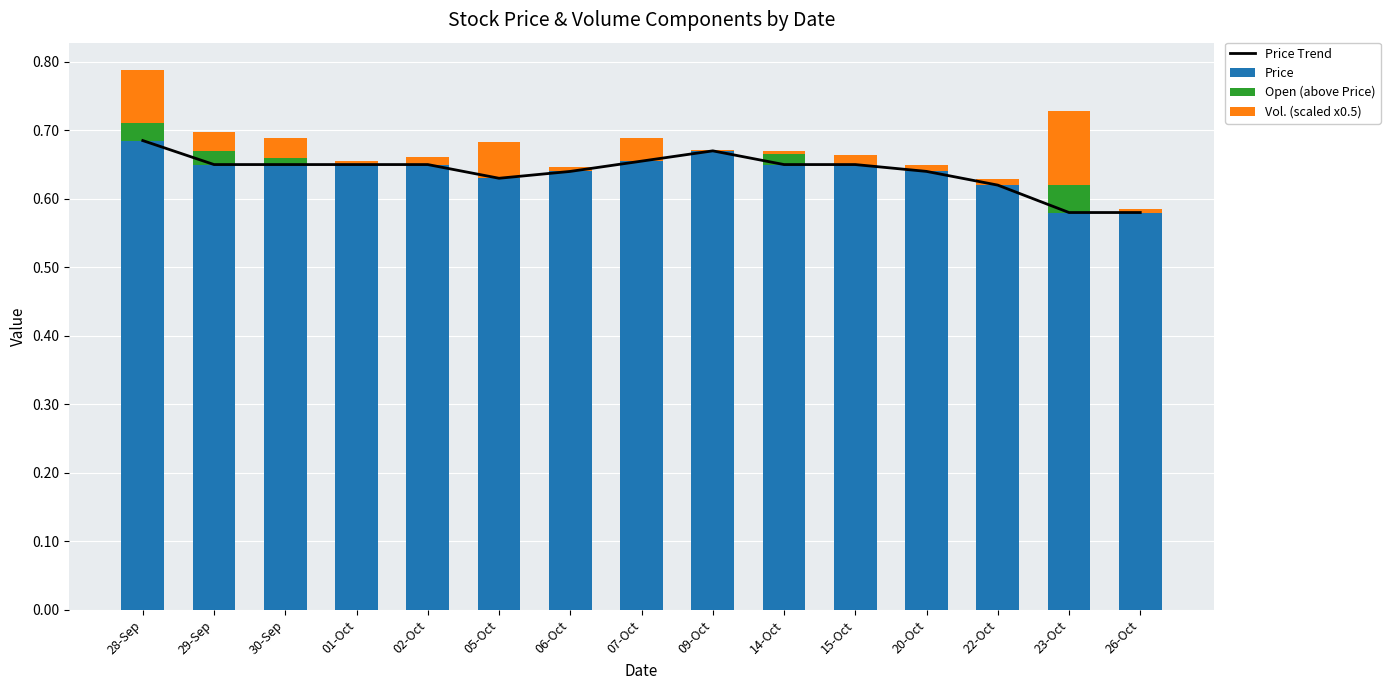

Reading left to right, transcribe all the data shown in this chart.

Price Trend: 0.7	0.7	0.7	0.7	0.7	0.6	0.6	0.7	0.7	0.7	0.7	0.6	0.6	0.6	0.6
Price: 0.7	0.7	0.7	0.7	0.7	0.6	0.6	0.7	0.7	0.7	0.7	0.6	0.6	0.6	0.6
Open (above Price): 0.0	0.0	0.0	0.0	0.0	0.0	0.0	0.0	0.0	0.0	0.0	0.0	0.0	0.0	0.0
Vol. (scaled x0.5): 0.1	0.0	0.0	0.0	0.0	0.1	0.0	0.0	0.0	0.0	0.0	0.0	0.0	0.1	0.0